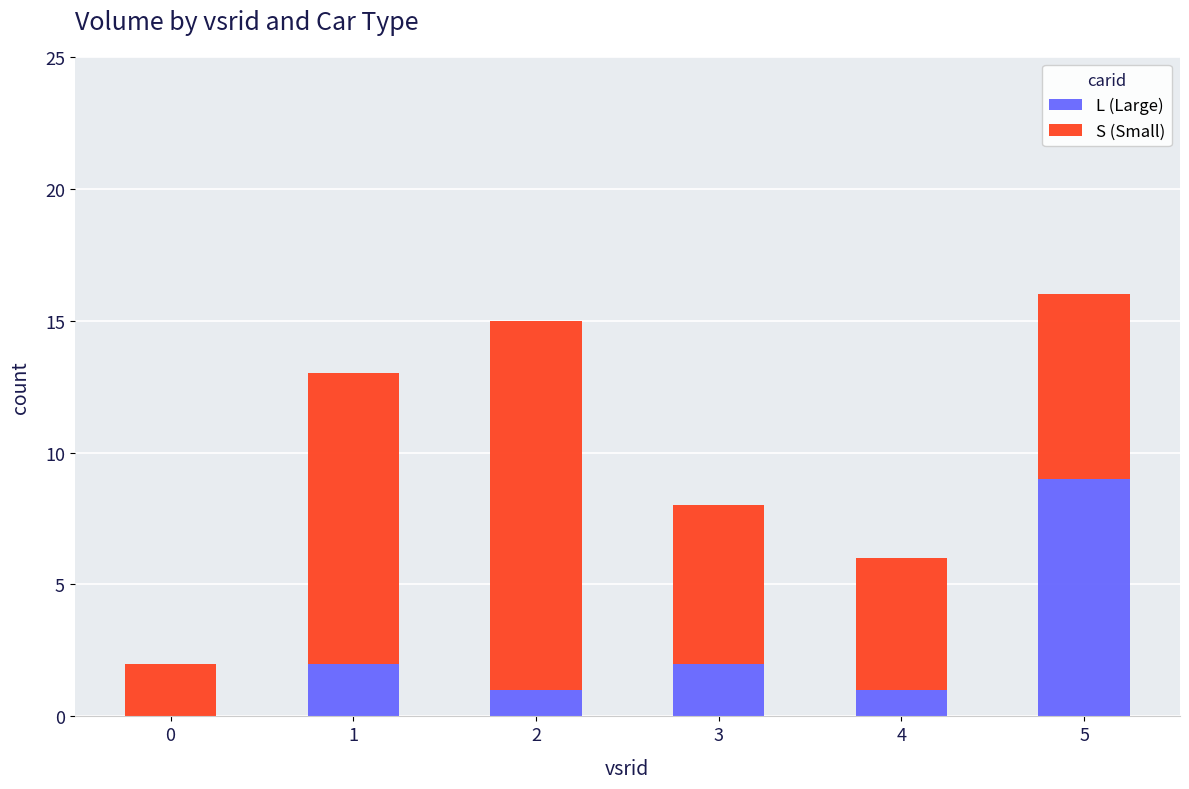

True or false: L (Large) has a value of 9 at 5.

True